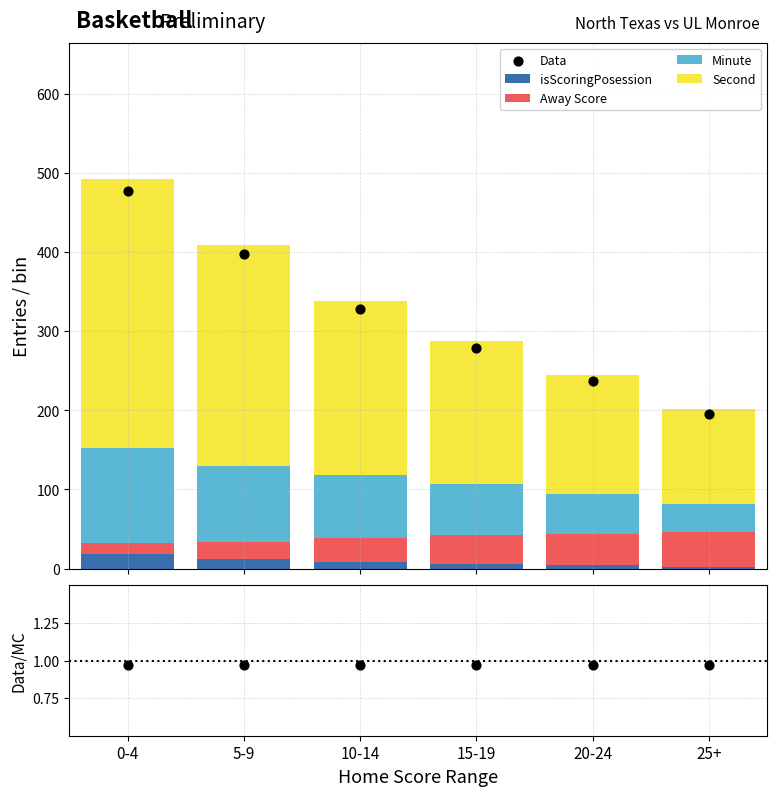

At how many categories does at least one series exceed 268?

4